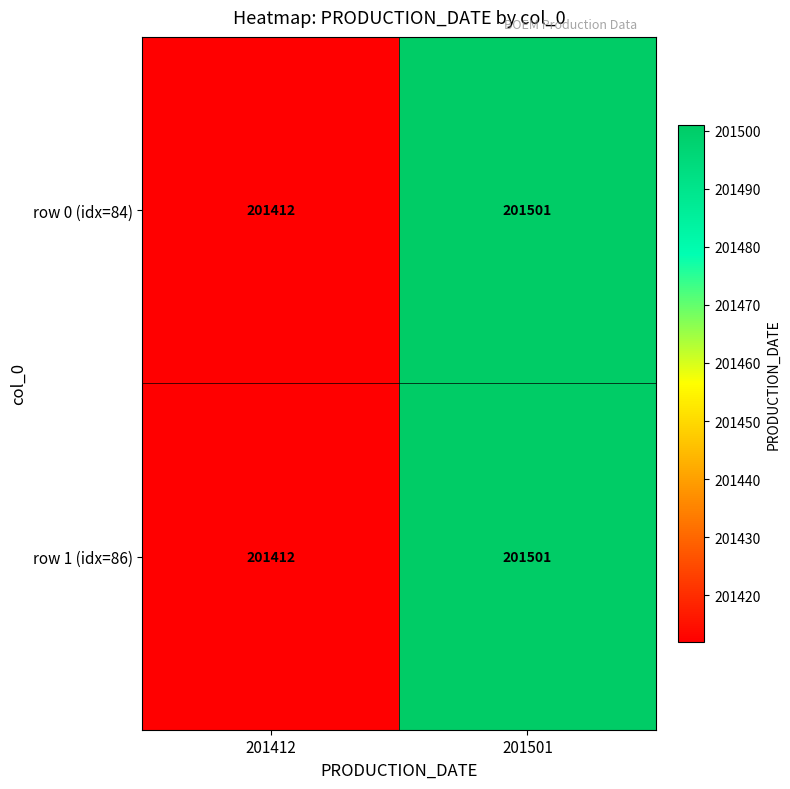

What is the sum of all row 0 (idx=84) values?

402913